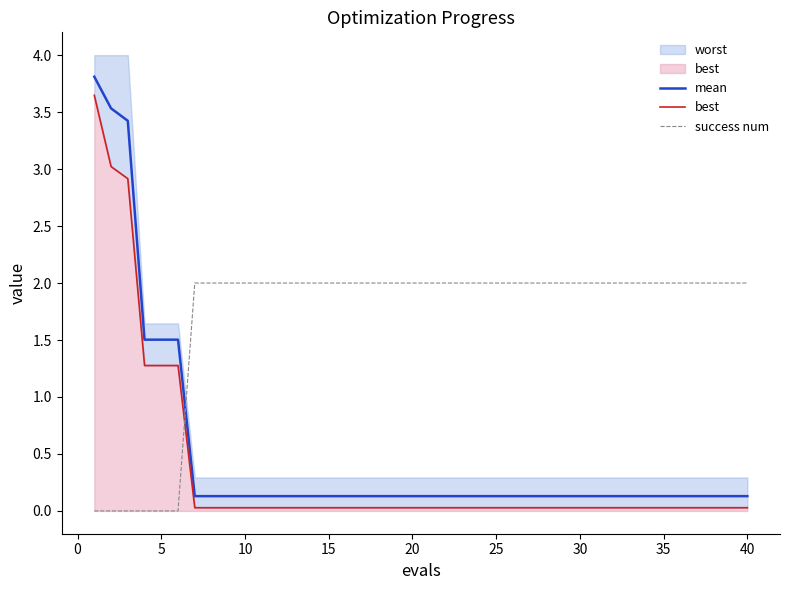

True or false: mean and success num intersect in this chart.

True